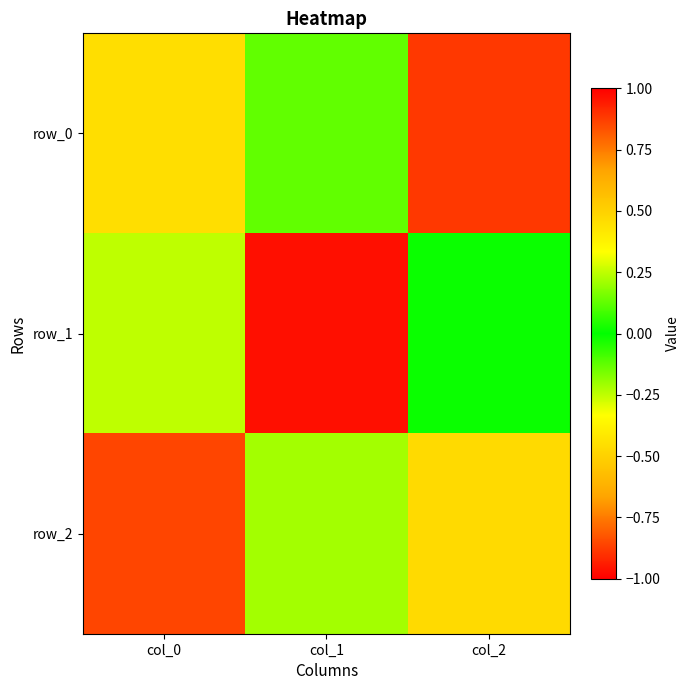

What is the sum of all row_0 values?

0.3